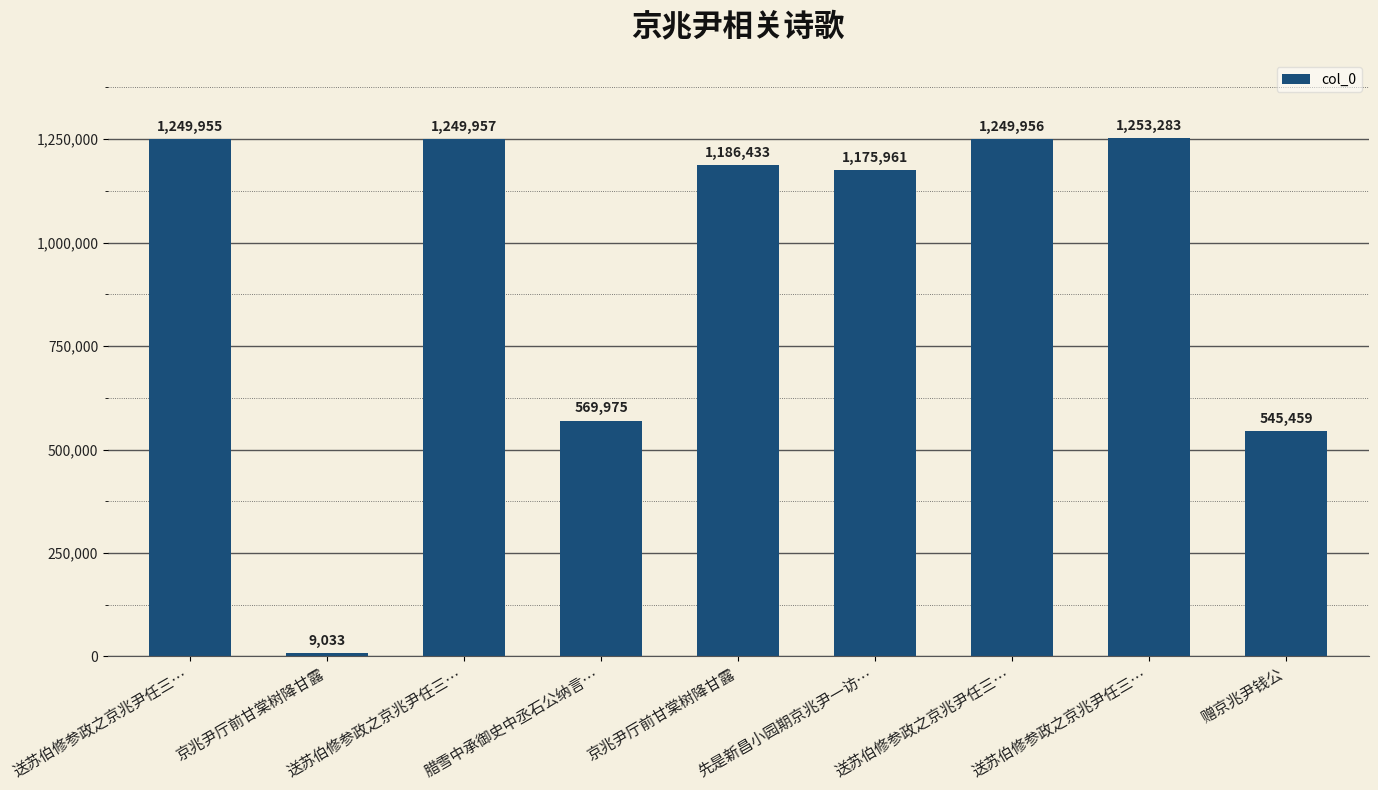

Are the bars horizontal?

No